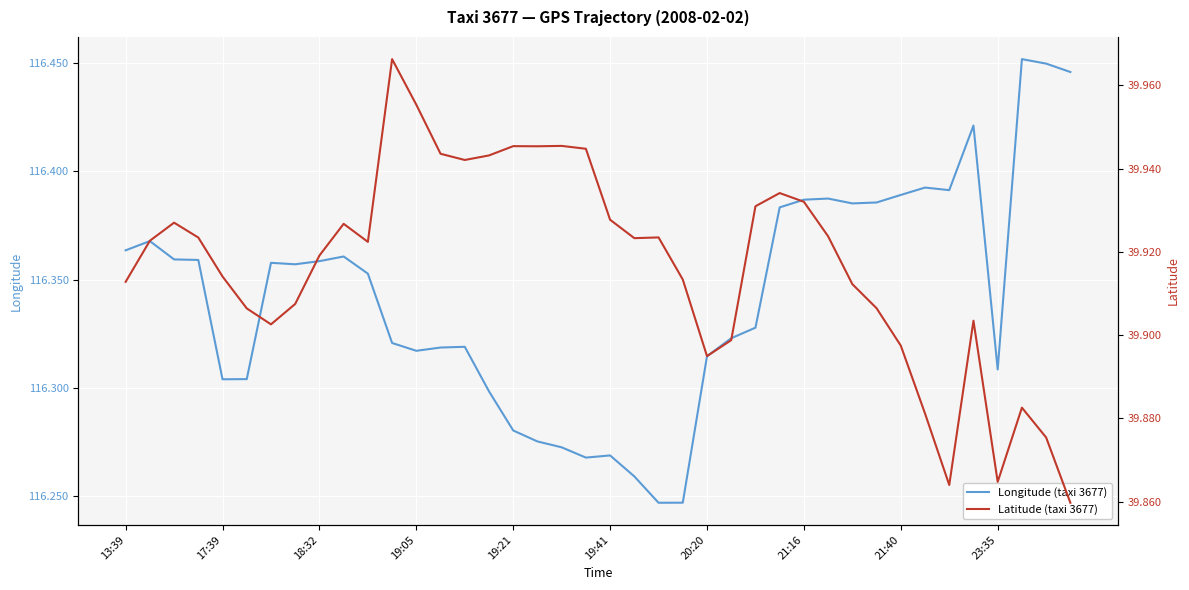

How many interior local valleys does the Longitude (taxi 3677) series have?

8